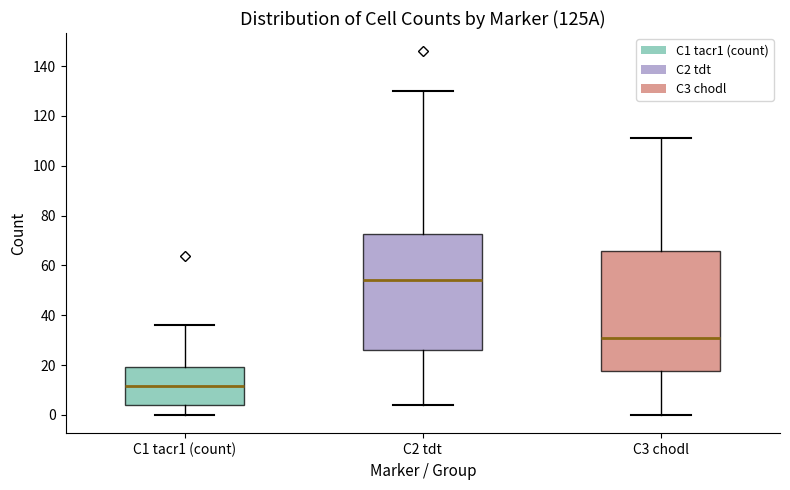

Reading left to right, transcribe this box plot: for each box, give where its median line is, the range the box spans, and where its two whiskers end, as read against the y-axis. The values are not printed on the chart, so give them approximately, as read against the axis.

C1 tacr1 (count): median 12, box 4 to 20, whiskers 0 to 36
C2 tdt: median 54, box 26 to 72, whiskers 4 to 130
C3 chodl: median 32, box 18 to 66, whiskers 0 to 112